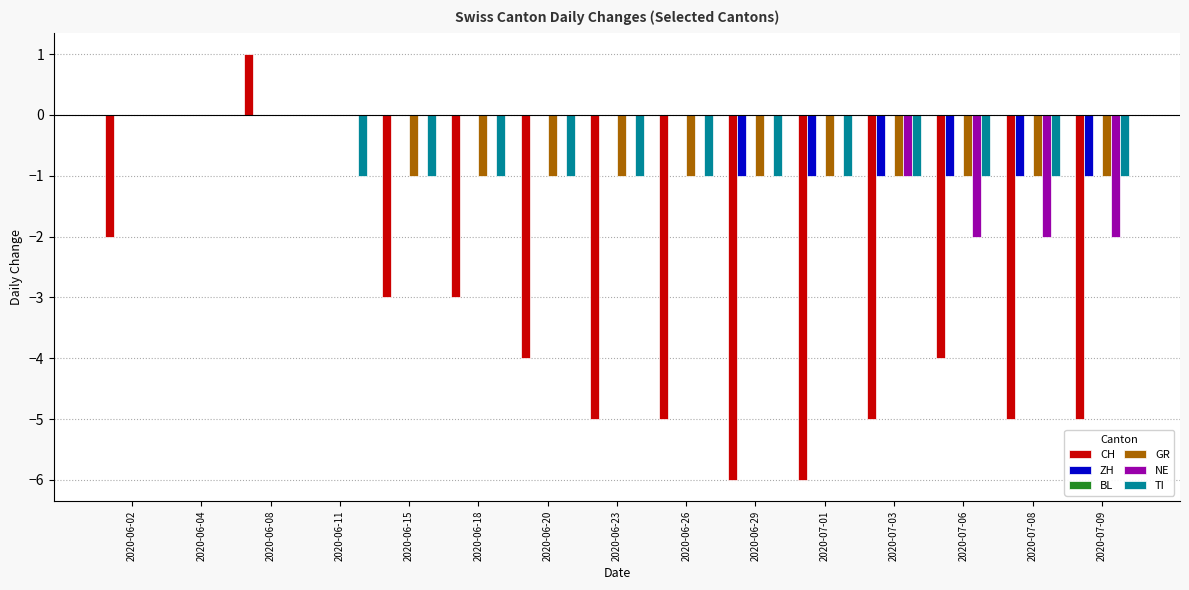

How many groups of bars are there?

15